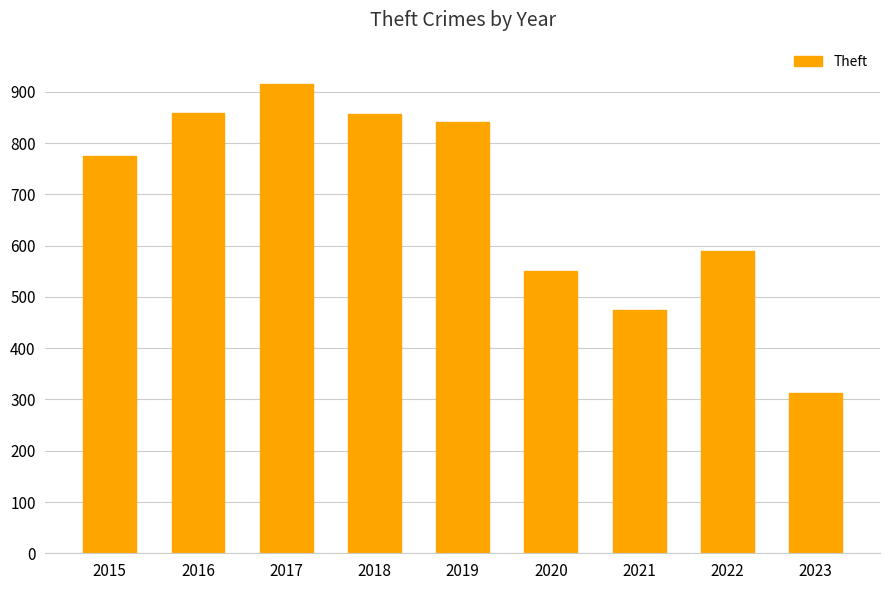

What is the minimum value shown in the chart?

313